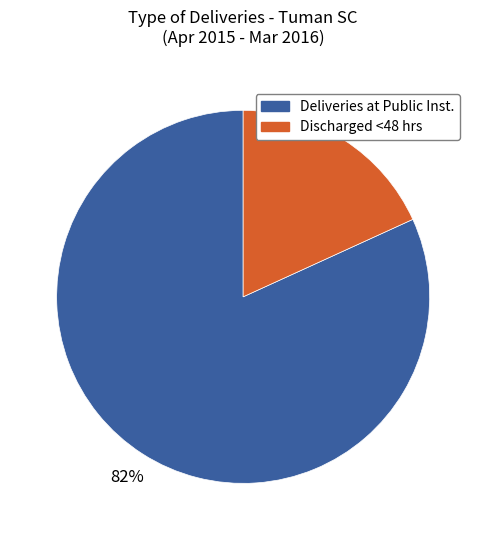

Is there a majority slice in this chart?

Yes